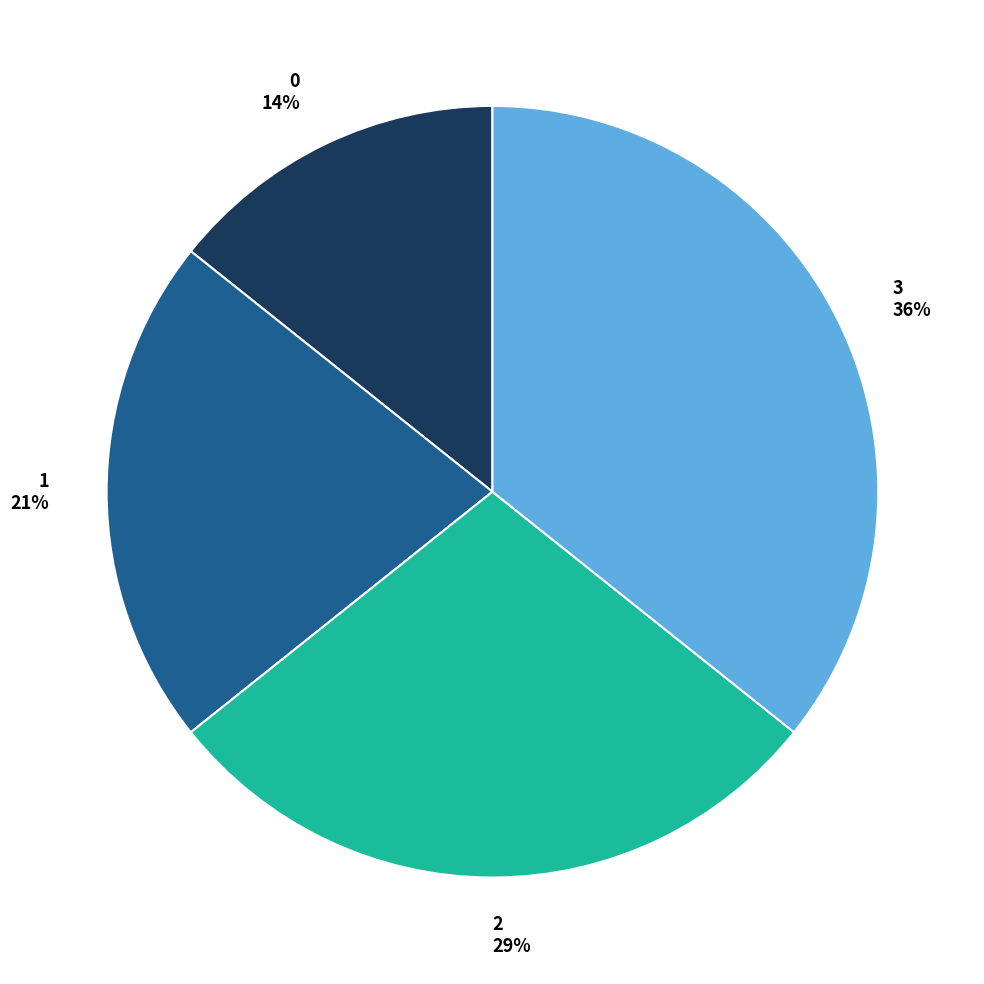

How many segments does this pie chart have?

4